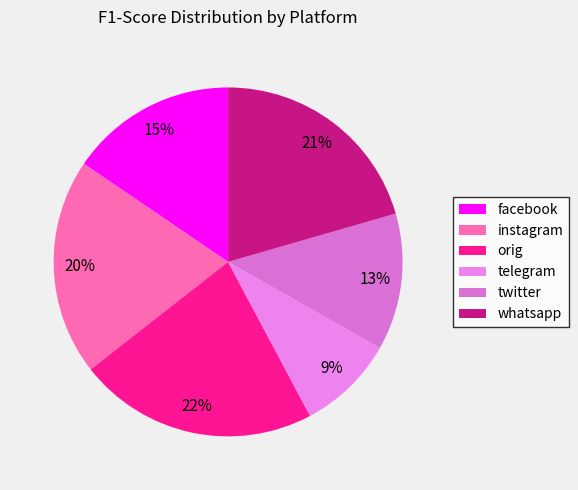

Between whatsapp and facebook, which is larger?

whatsapp